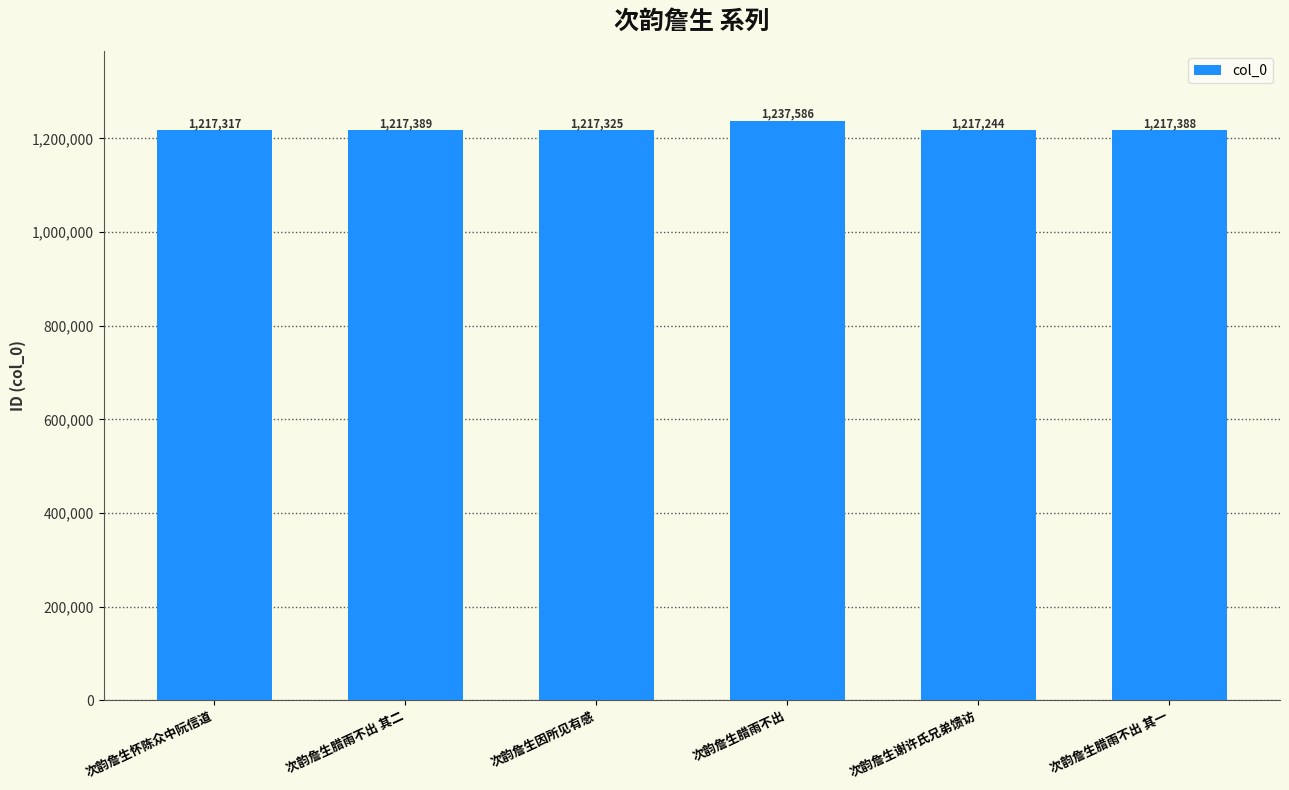

How many bars are there in total?

6